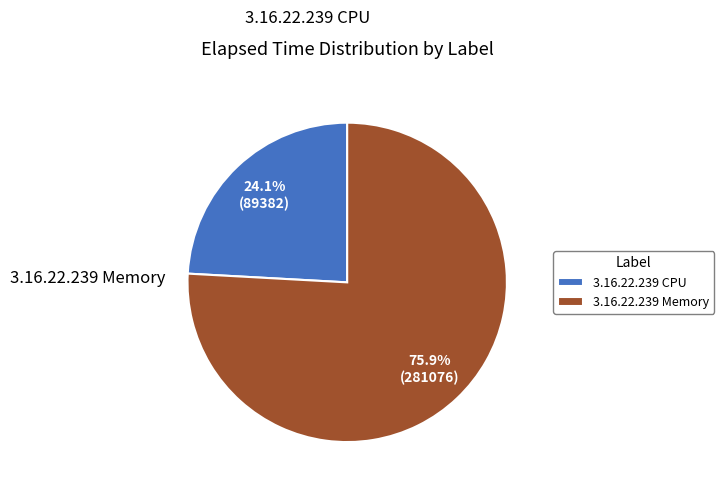

What is the smallest slice in the pie chart?

3.16.22.239 CPU